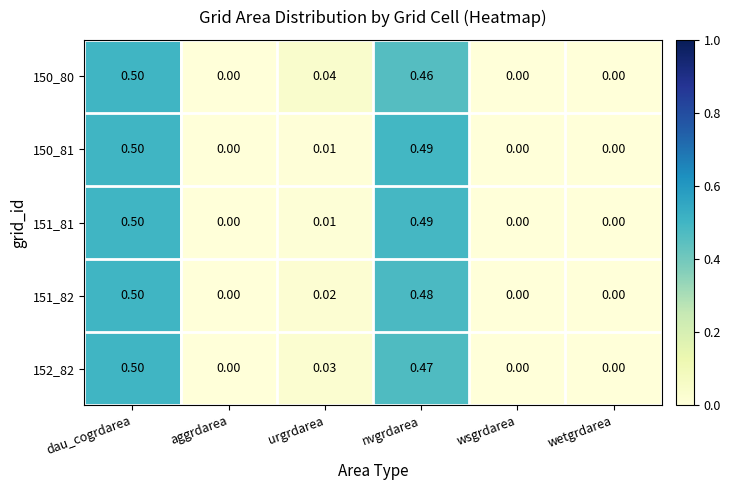

At which category does the chart reach its peak across all series?

dau_cogrdarea